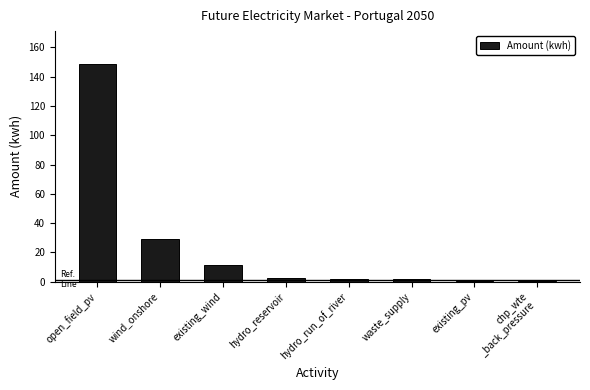

What is the change in value from wind_onshore to existing_pv?

-28.7